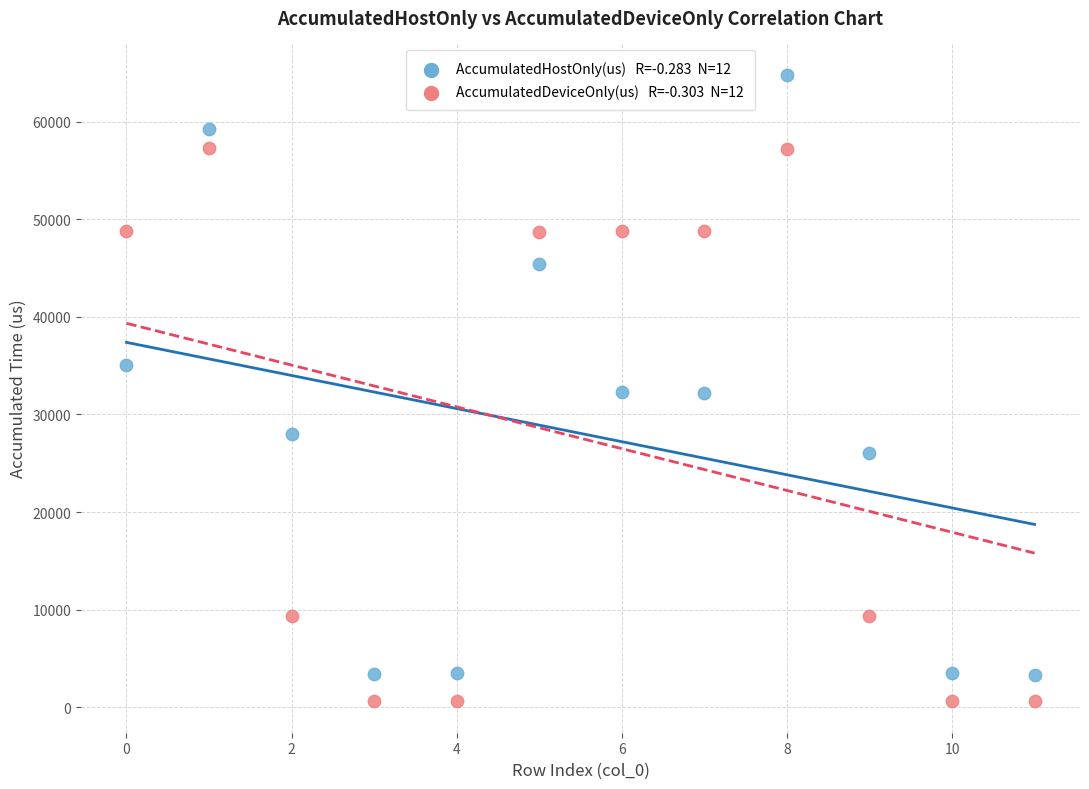

Across all data points, what is the range of Y values (max minus min)?

64186.6